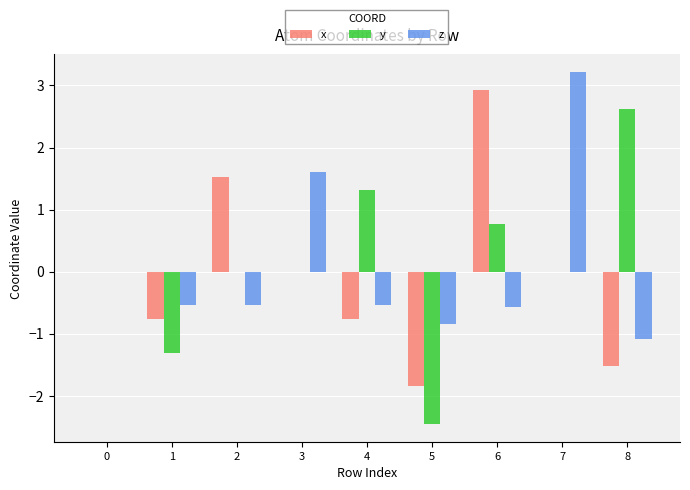

The x series shows -0.8 at 1. True or false?

True